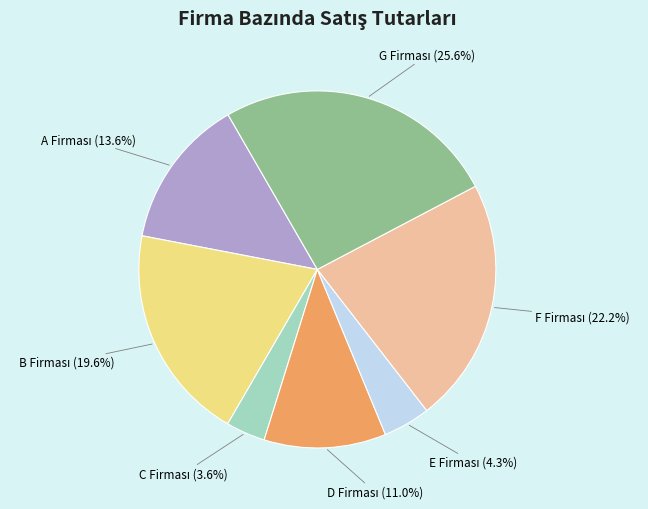

Is there a majority slice in this chart?

No